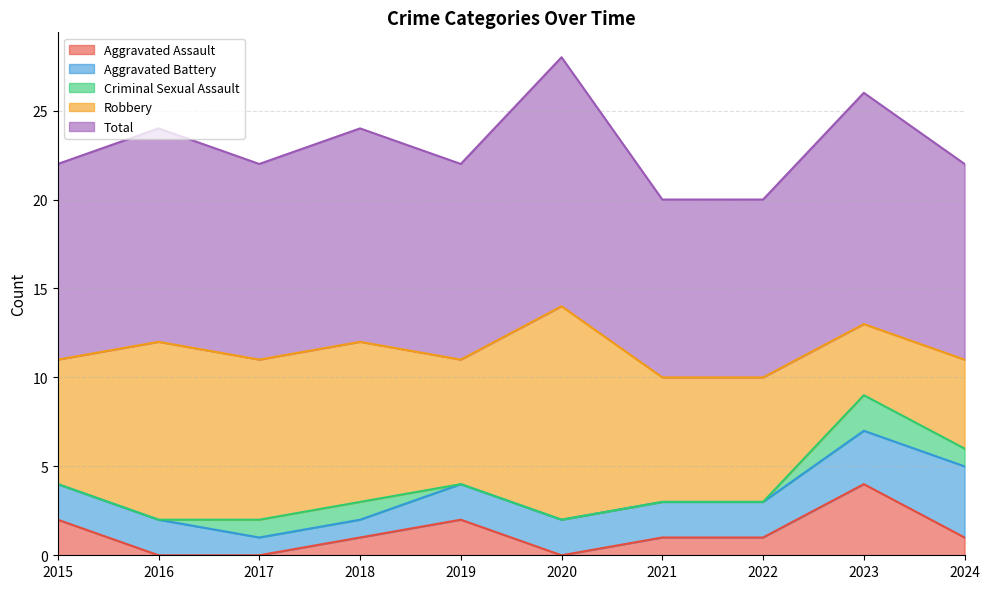

What is the maximum value shown in the chart?

14